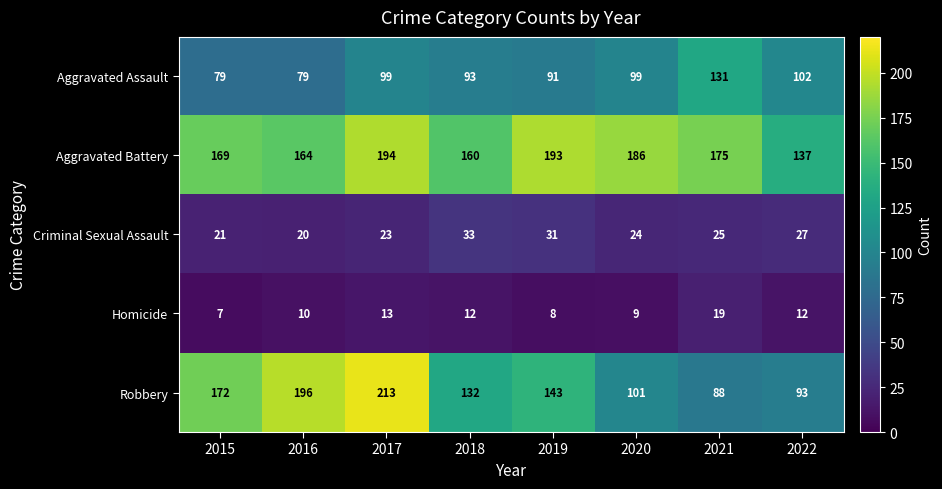

List the series in order of their peak value, highest first.

Robbery, Aggravated Battery, Aggravated Assault, Criminal Sexual Assault, Homicide